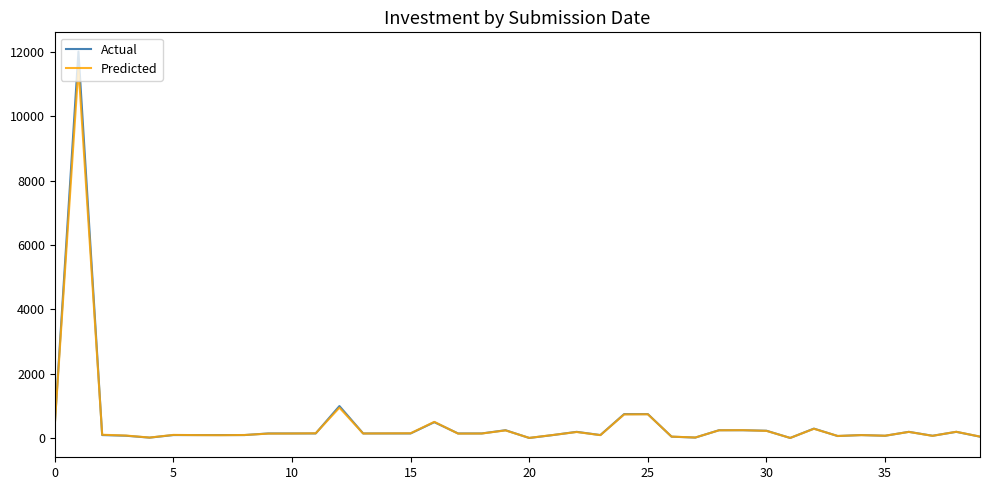

What is the difference between the second highest and minimum values in the Predicted series?

939